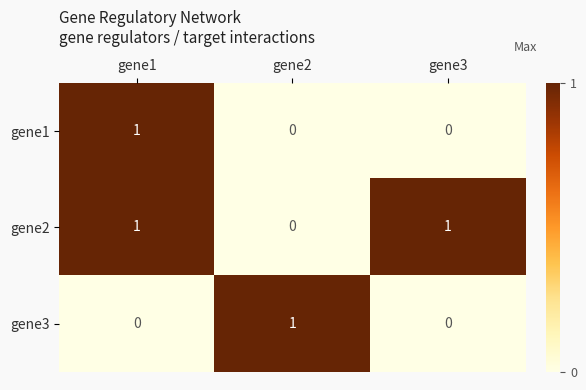

At which category is the sum across all series the highest?

gene1